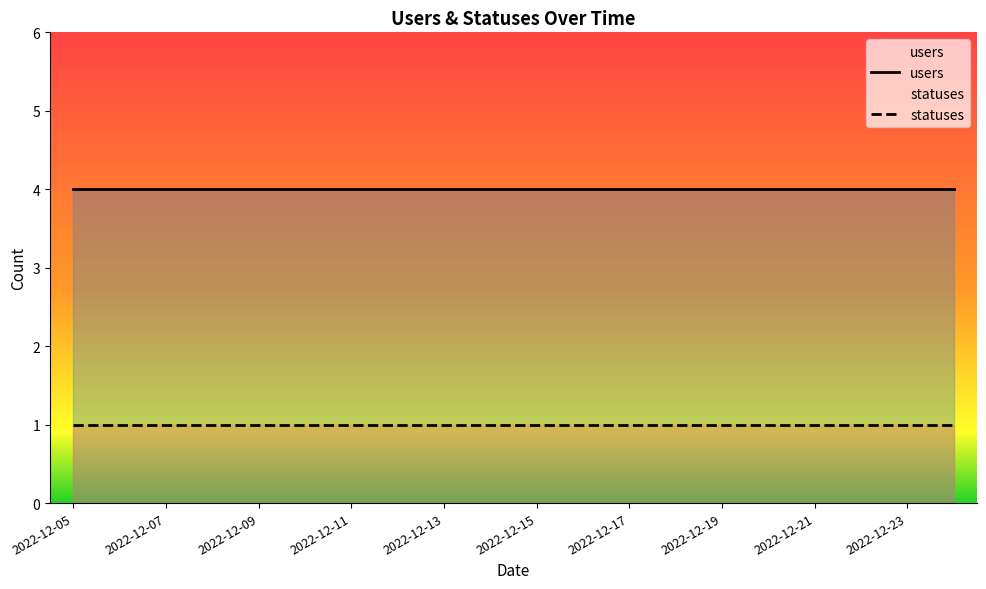

Does the chart display data point markers on the line(s)?

No